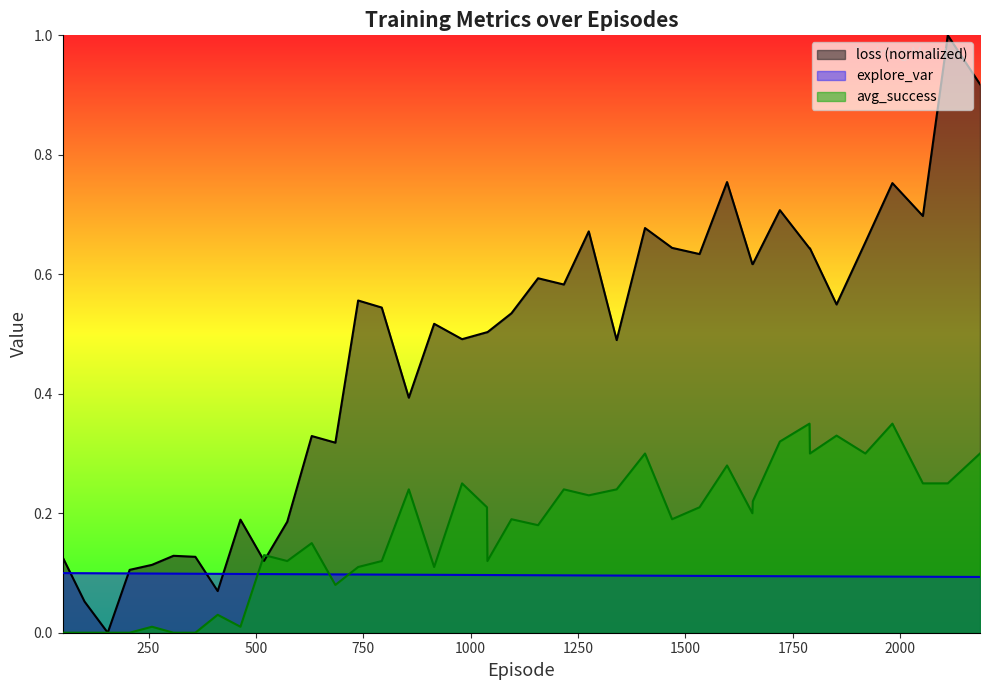

How many interior local peaks does the loss series have?

12